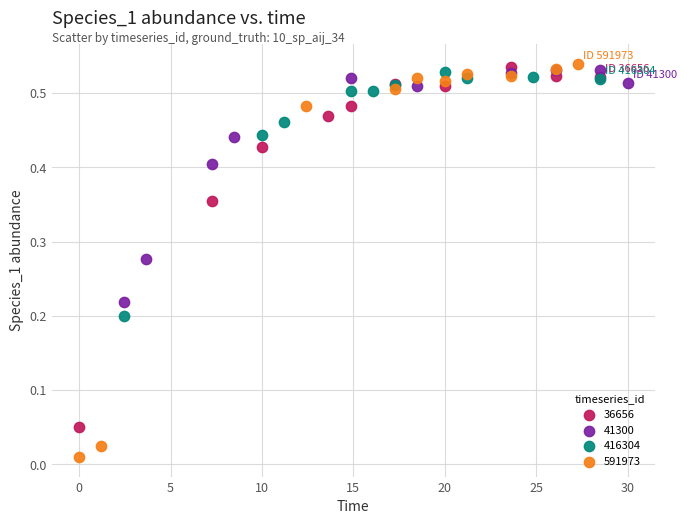

Which series has the widest spread of Y values?

591973